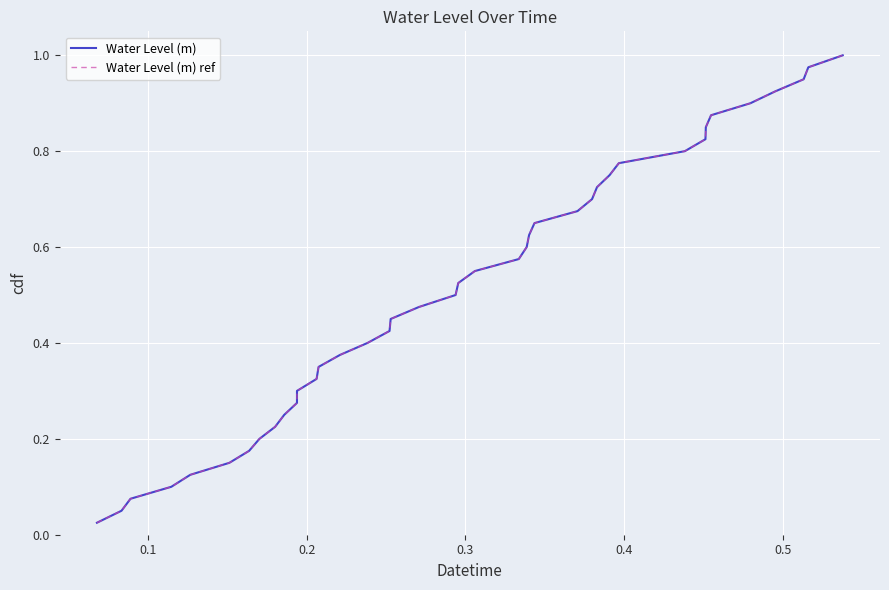

True or false: Water Level (m) ref has more than 2 points higher than both neighbors.

False